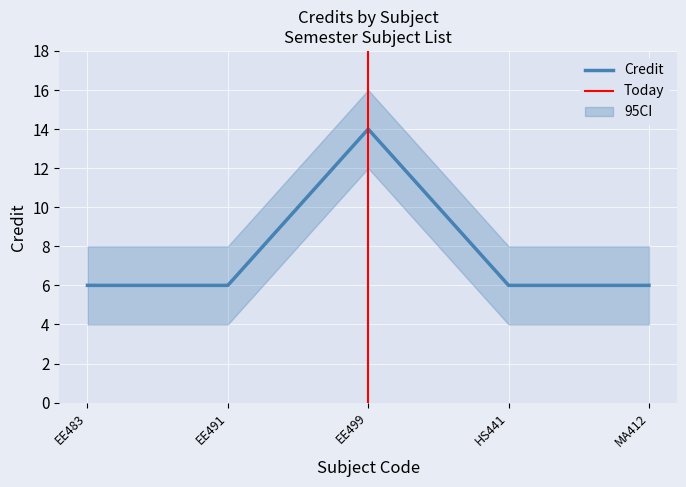

Is it true that Credit equals 14 at EE499?

True